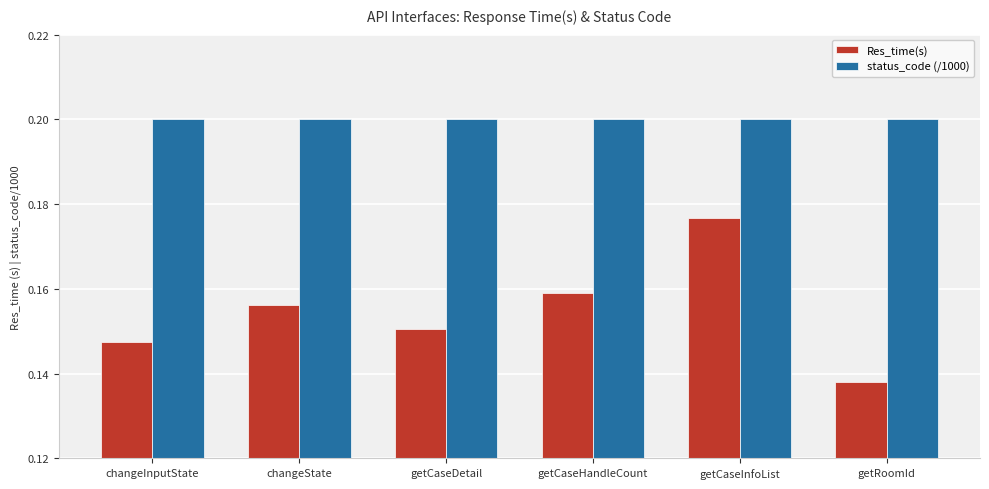

What is the label of the 5th bar from the right?

changeState